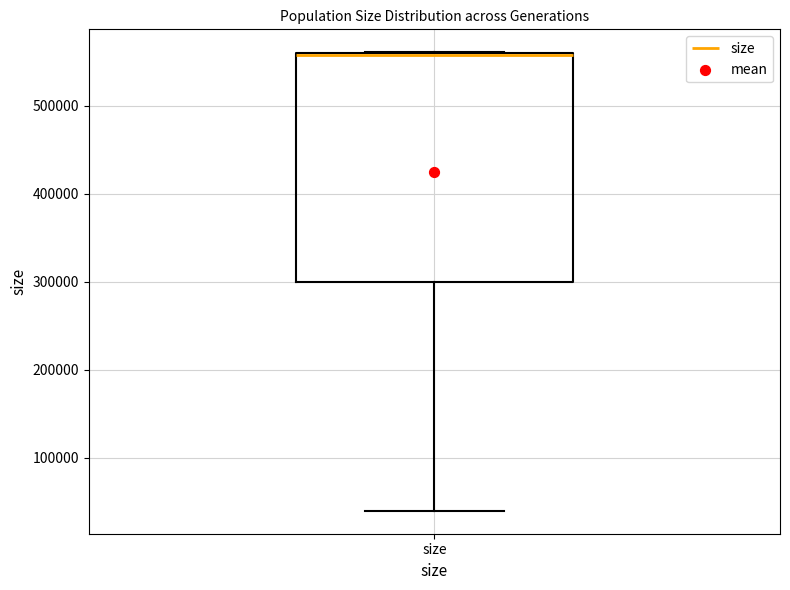

Where is the upper edge of the box for size on the y-axis? The values are not printed on the chart, so give them approximately, as read against the axis.

560000